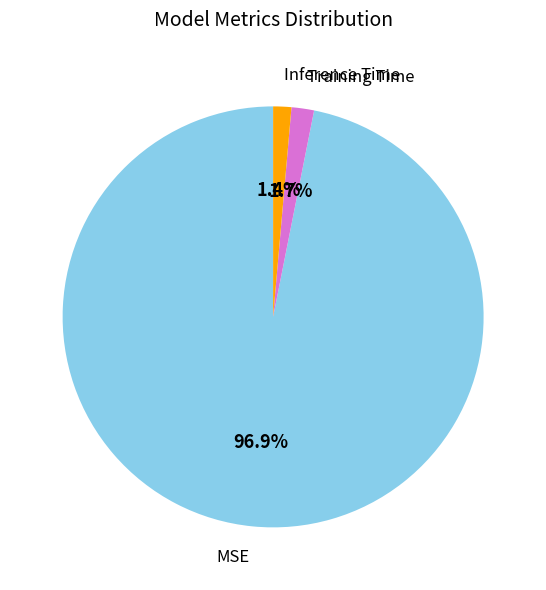

Combined, what portion of the pie is Inference Time and Training Time?

3.1%